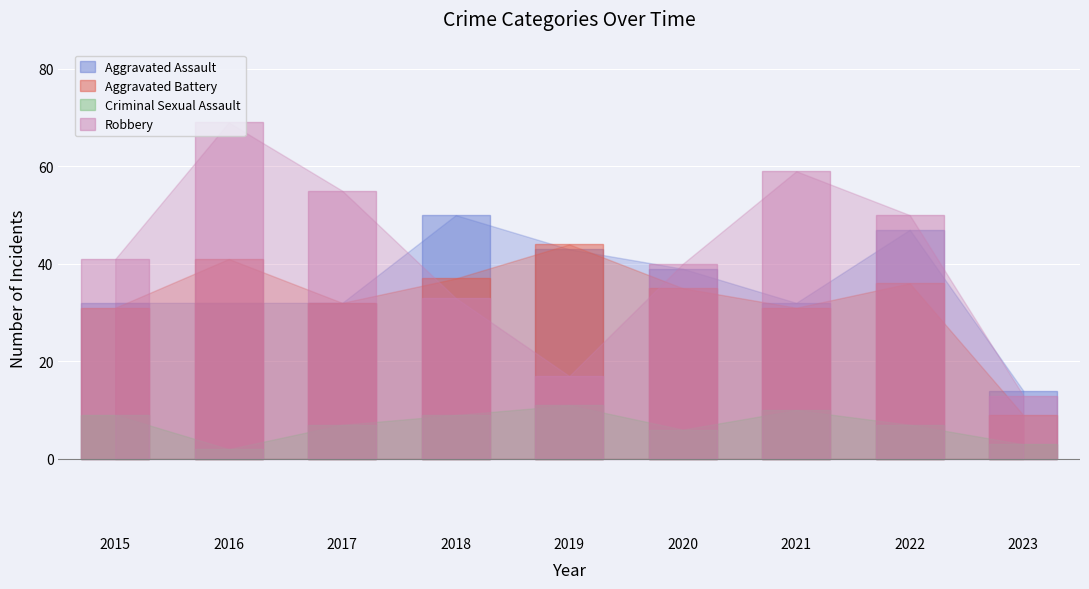

How many bars are there in total?

36